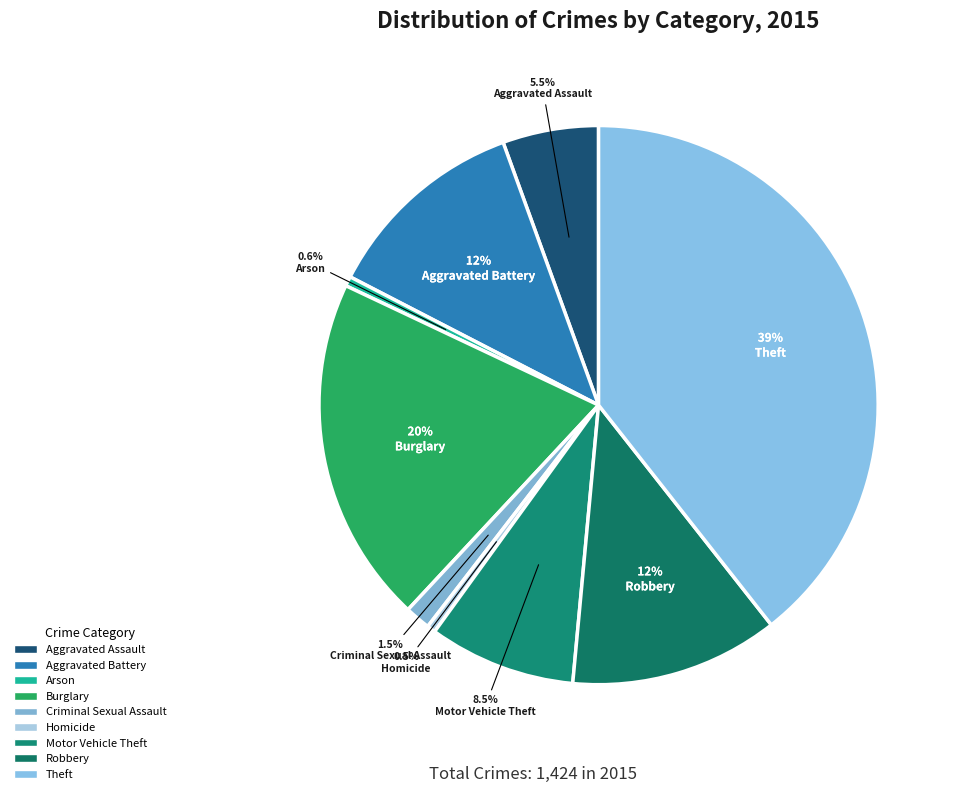

What is the change in value from Criminal Sexual Assault to Theft?

+540